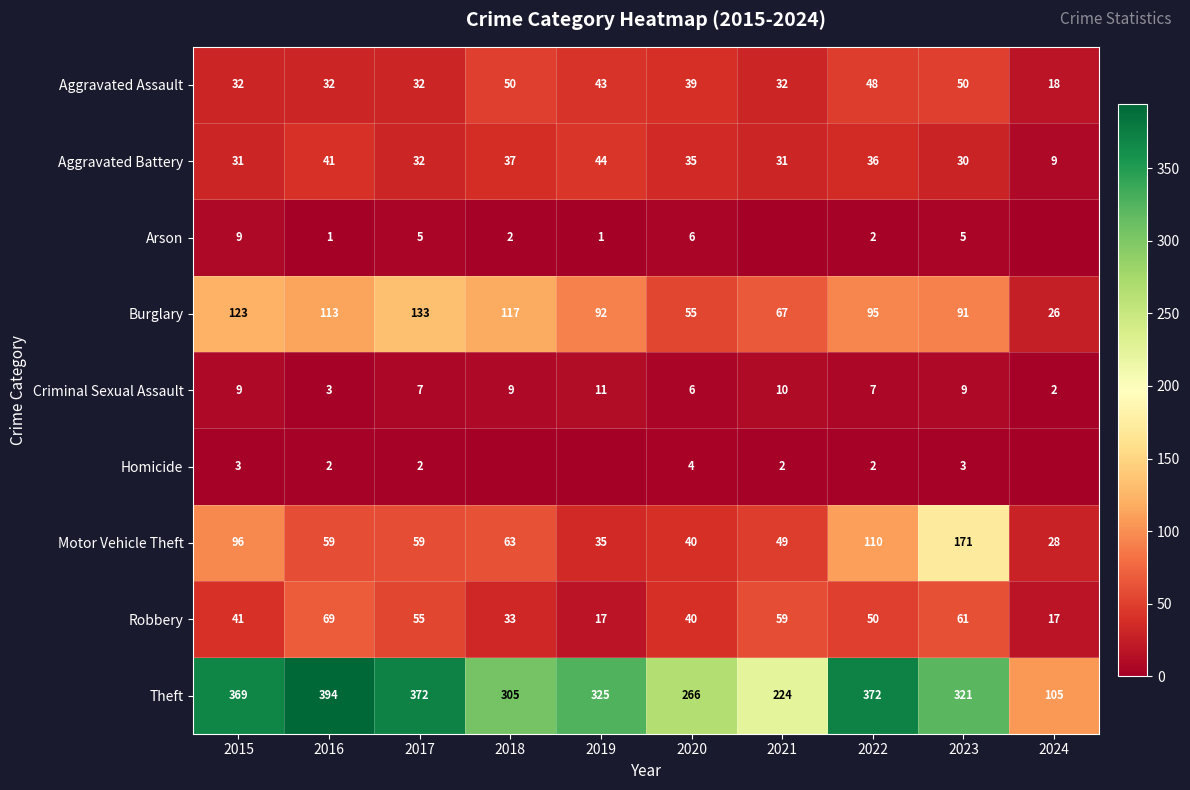

Between 2016 and 2022, which is larger?

2022